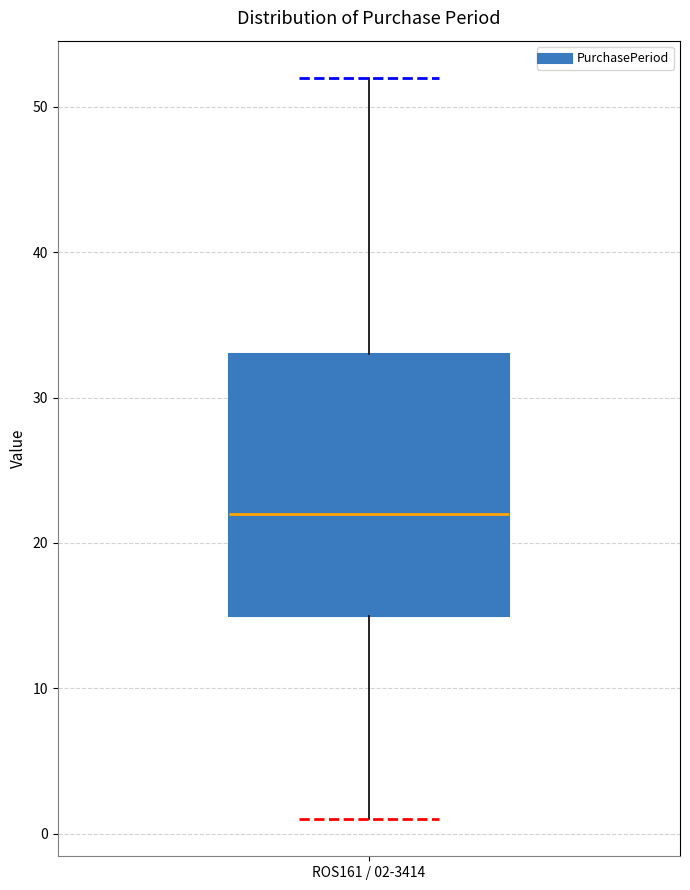

Transcribe this box plot: give where the median line is, the range the box spans, and where the two whiskers end, as read against the y-axis. The values are not printed on the chart, so give them approximately, as read against the axis.

median 22, box 15 to 33, whiskers 1 to 52